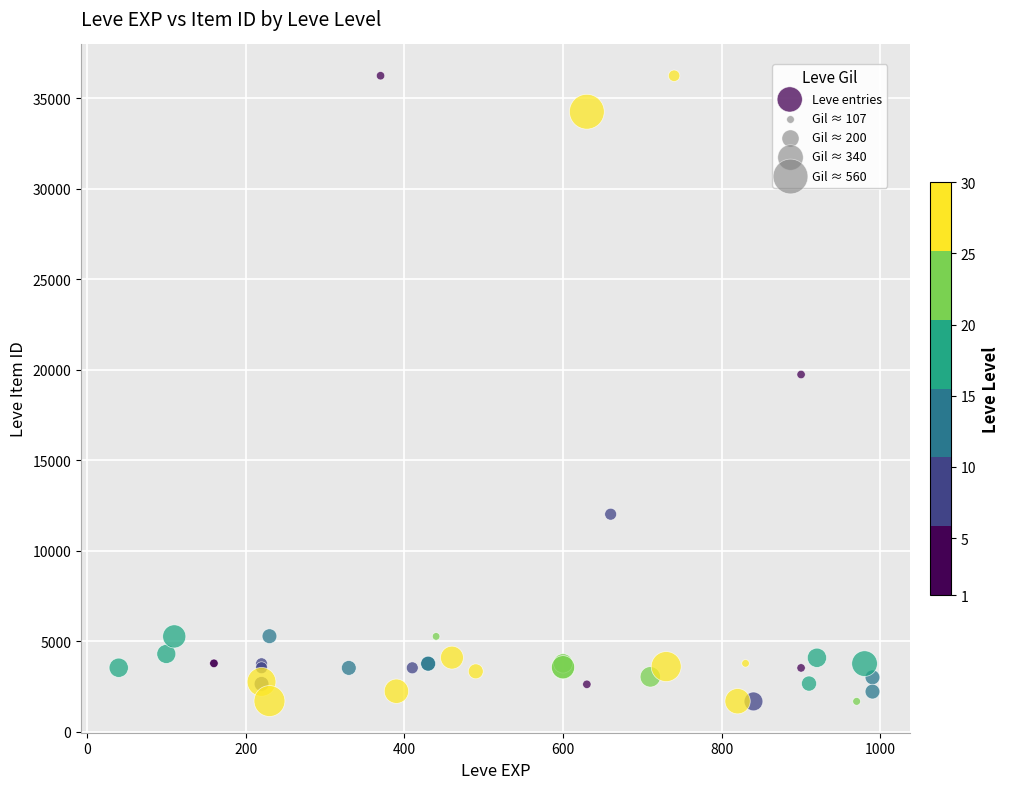

What Y value in the scatter plot is closest to 18967?

19744